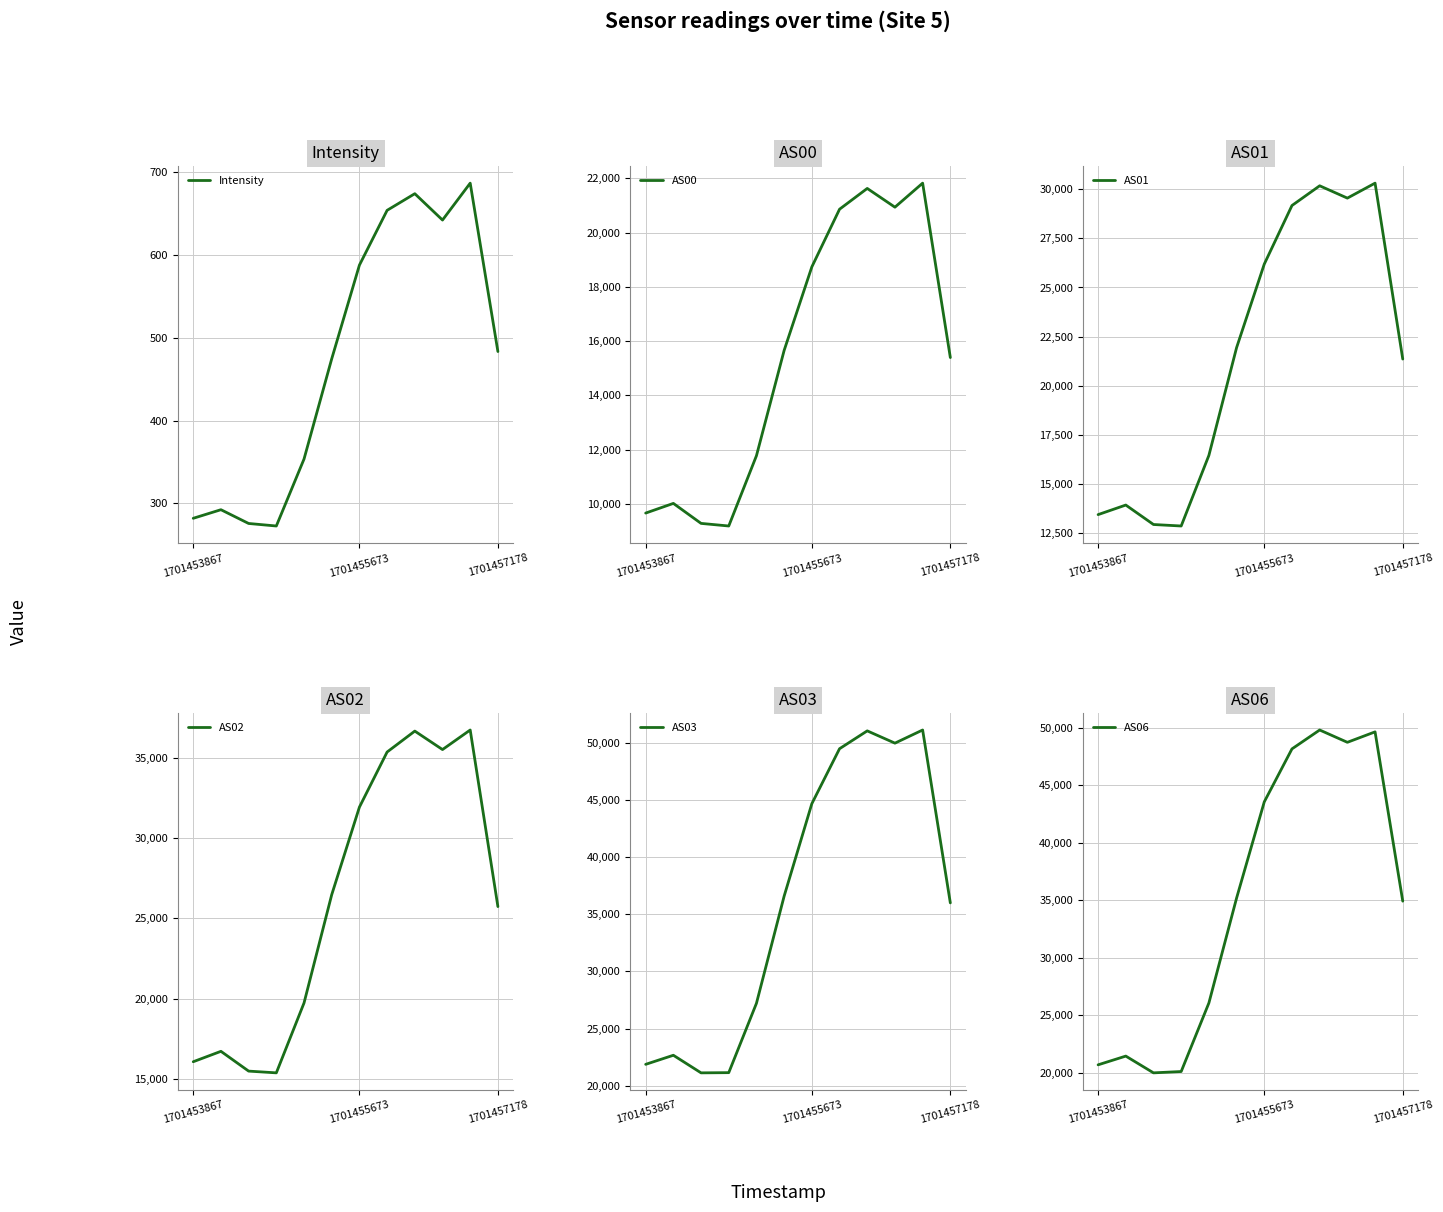

In AS01, how many points are lower than both neighbors (excluding endpoints)?

2